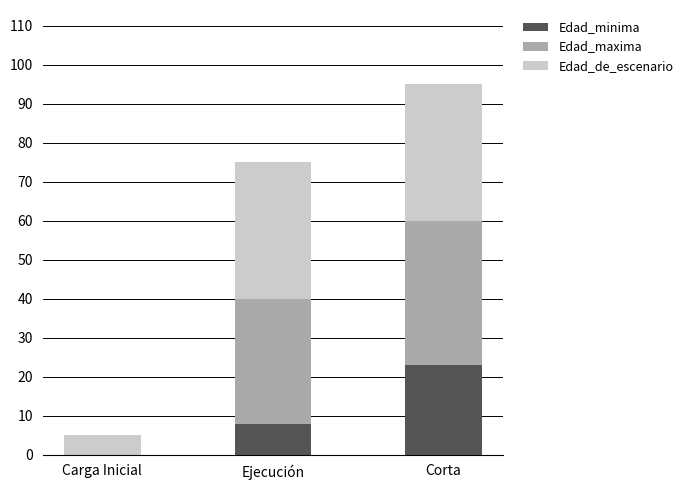

What is the sum of all Edad_minima values?

31